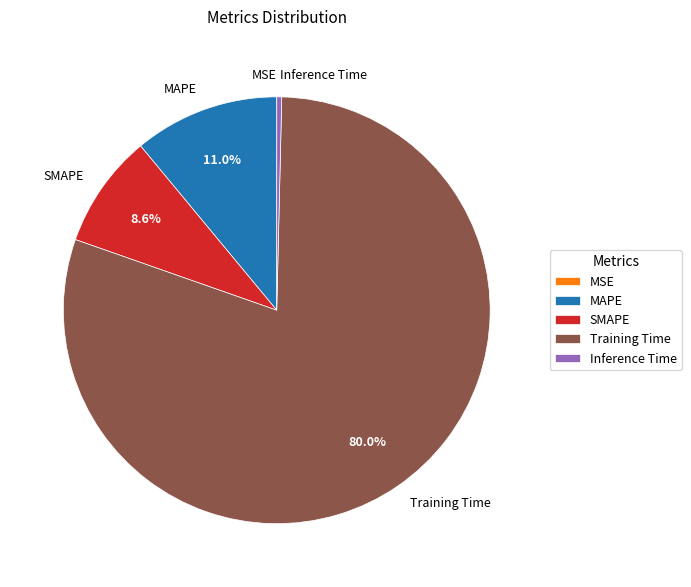

Is it true that MAPE is 11% of the pie?

True